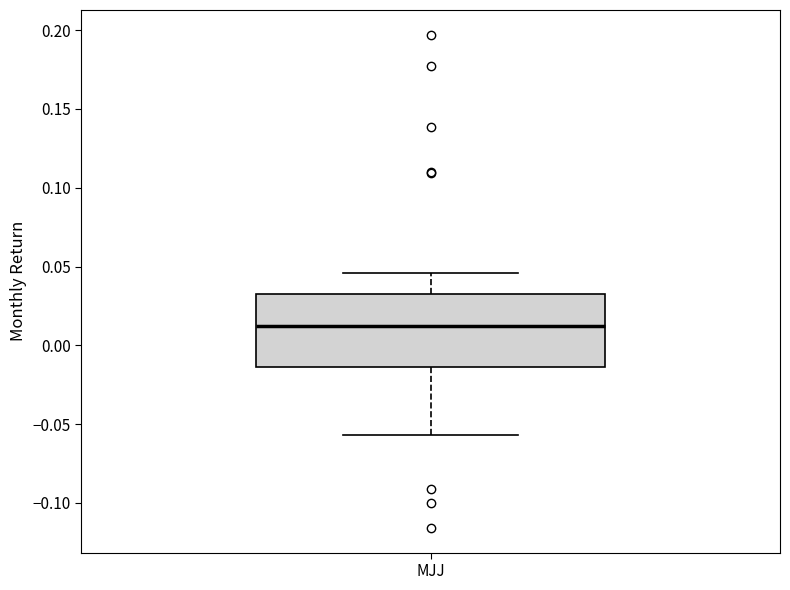

Read this box plot against the y-axis: the position of the median line, the range covered by the box, and the ends of both whiskers. The values are not printed on the chart, so give them approximately, as read against the axis.

median 0.010, box -0.015 to 0.035, whiskers -0.055 to 0.045